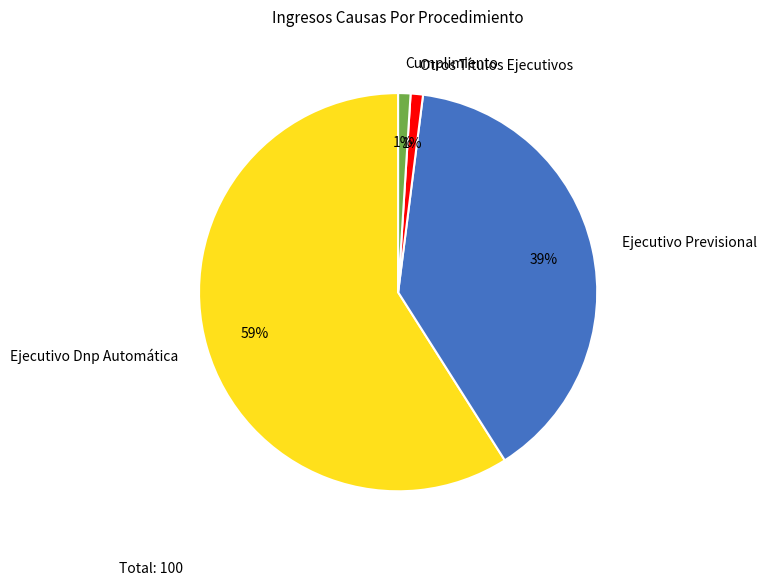

To the nearest percent, what percentage of the pie is Ejecutivo Dnp Automática?

59%